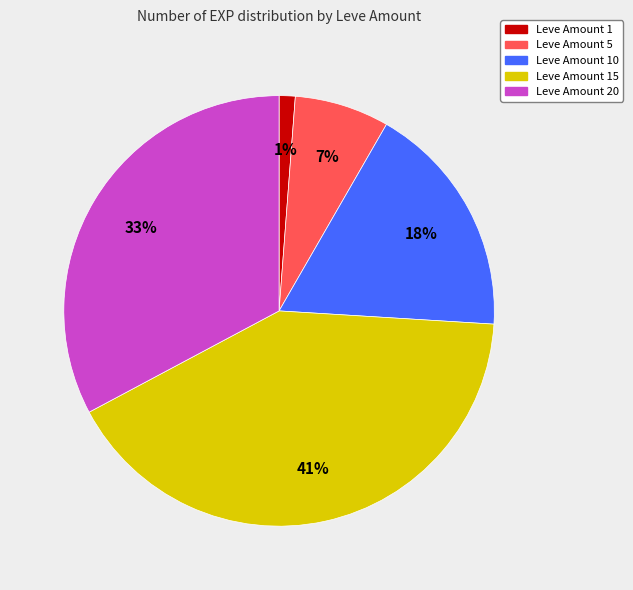

Is there a majority slice in this chart?

No